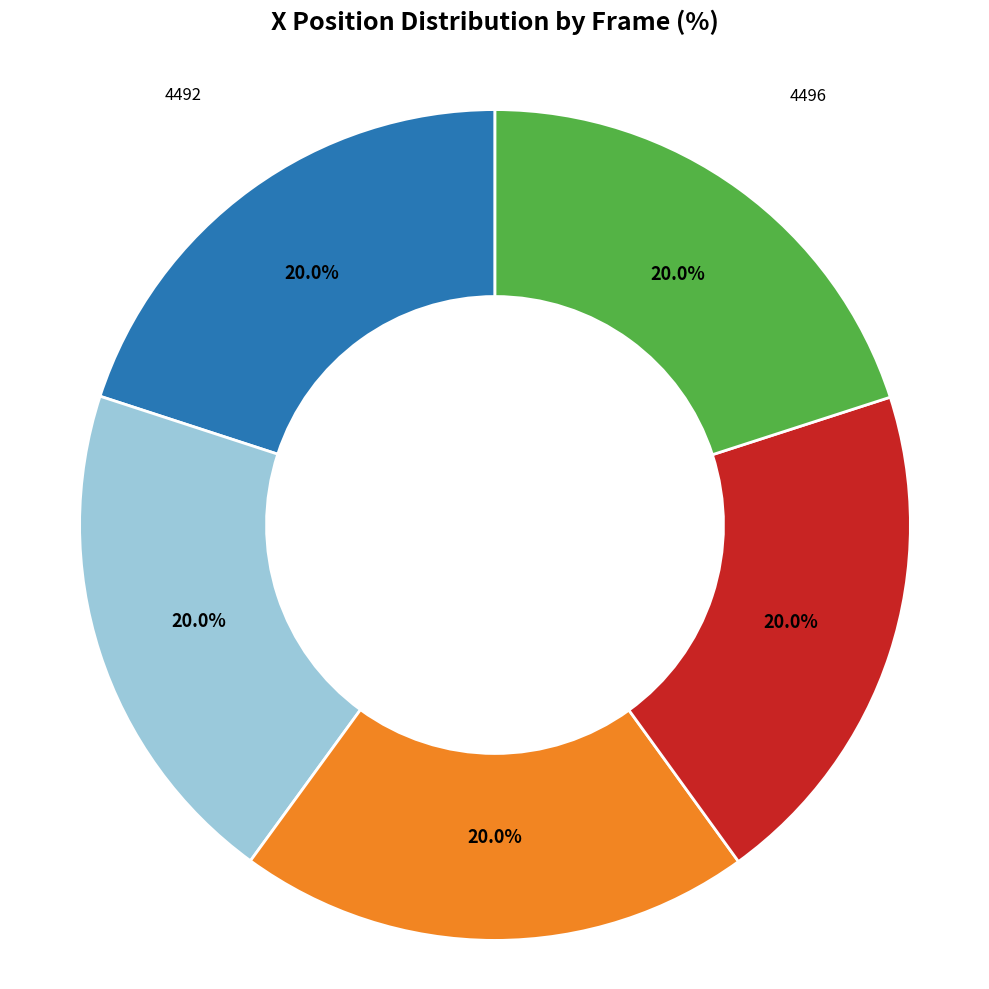

To the nearest percent, what portion does 4494 represent?

20%